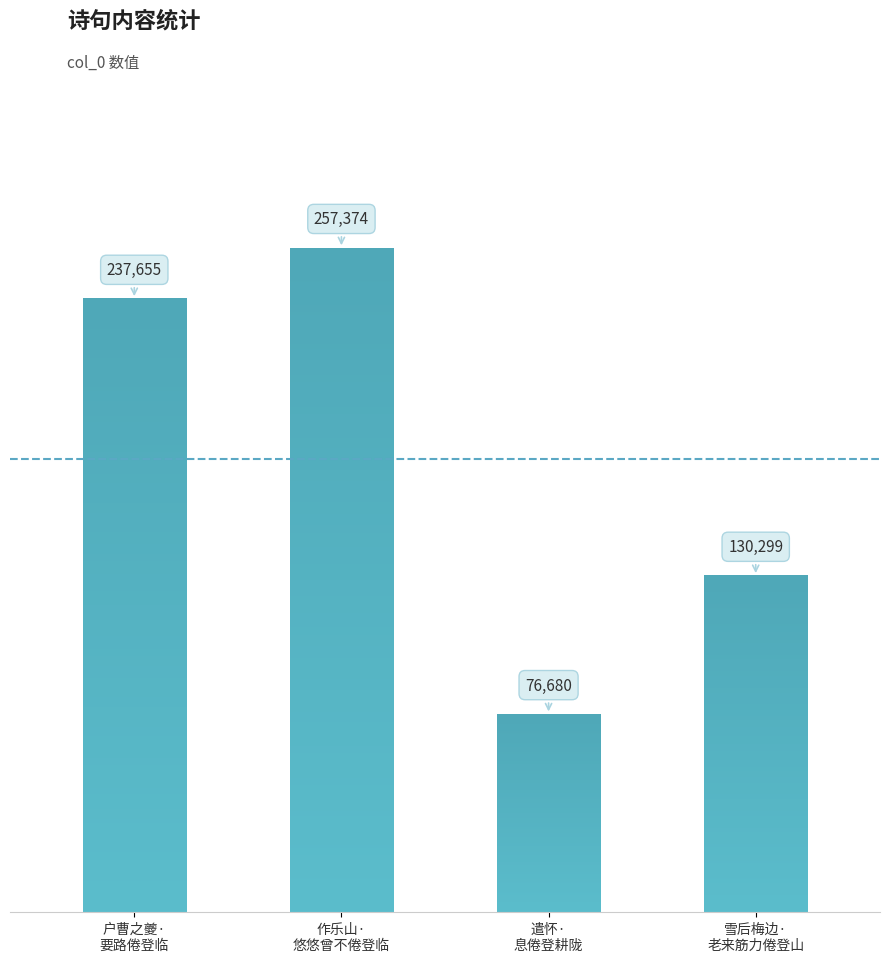

Count the number of categories in the chart.

4